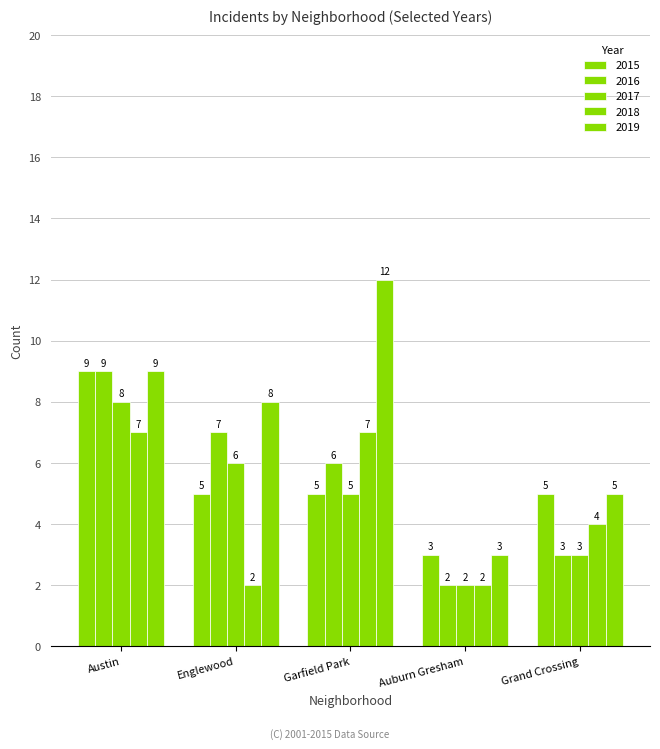

Are the bars horizontal?

No